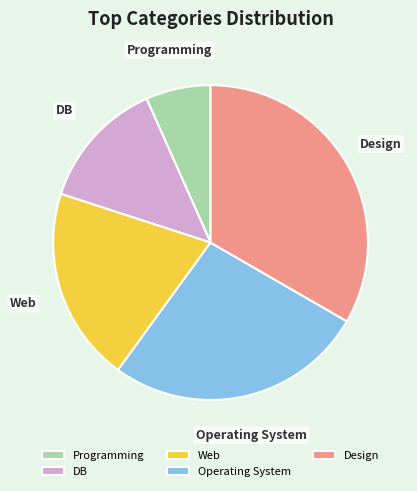

Combined, do Operating System and Web account for over 50%?

No